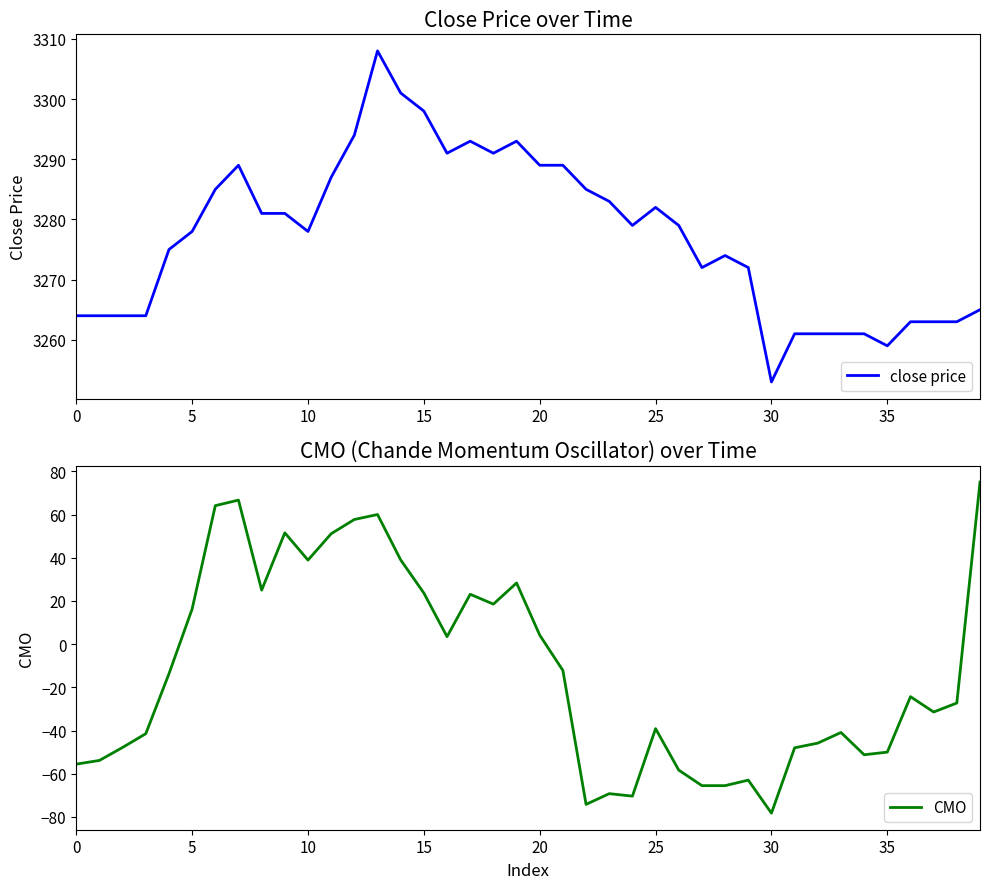

True or false: close price has more than 0 interior local peaks.

True